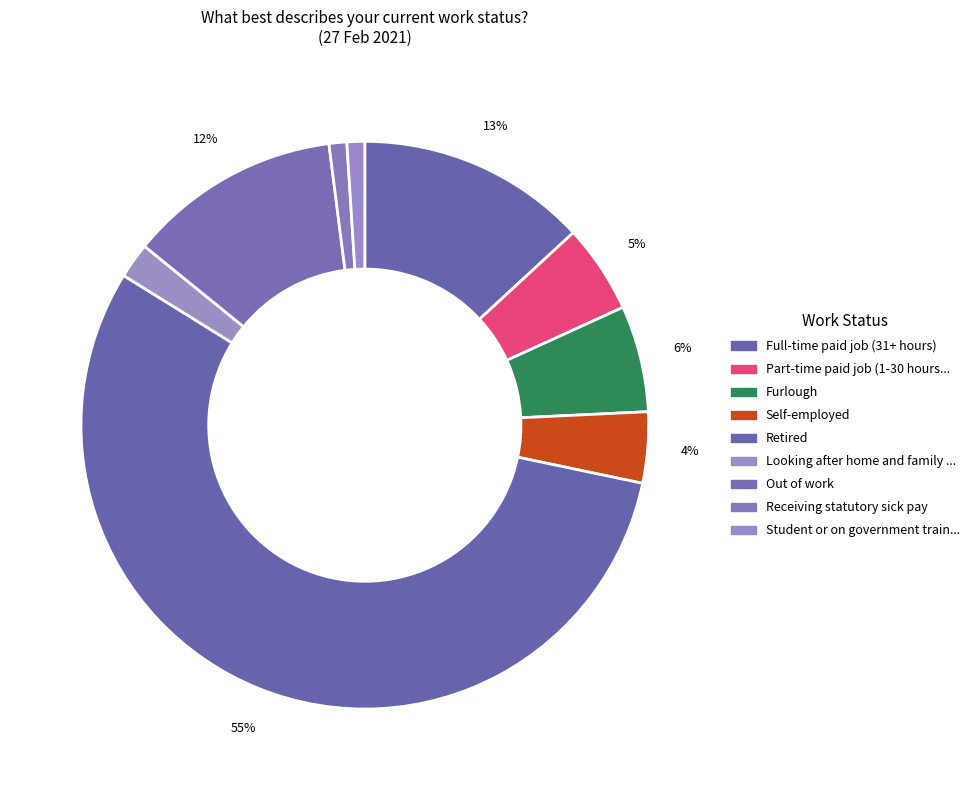

The Full-time paid job (31+ hours) slice represents 13% of the pie. True or false?

True